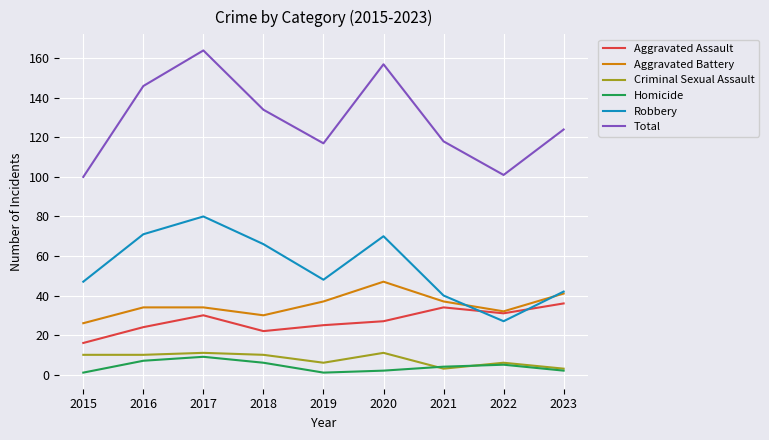

Which series has the largest total across all categories?

Total